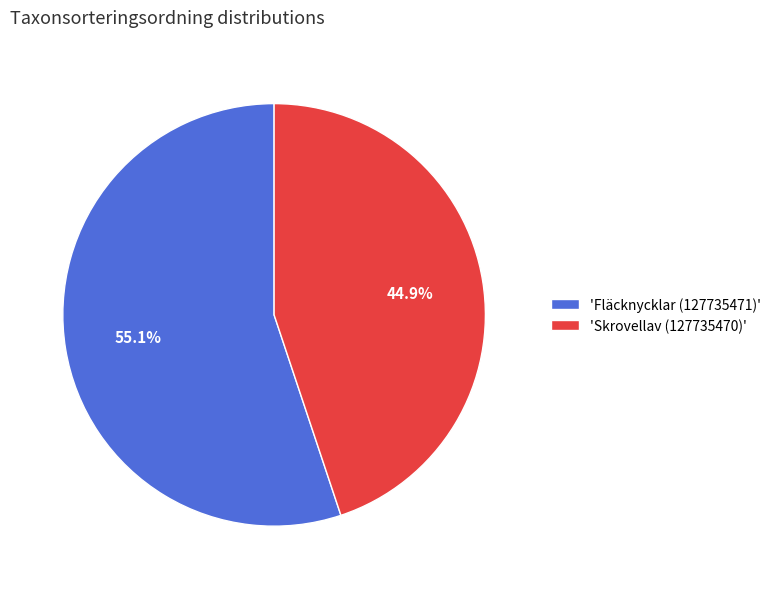

Which category has the biggest portion of the pie?

'Fläcknycklar (127735471)'